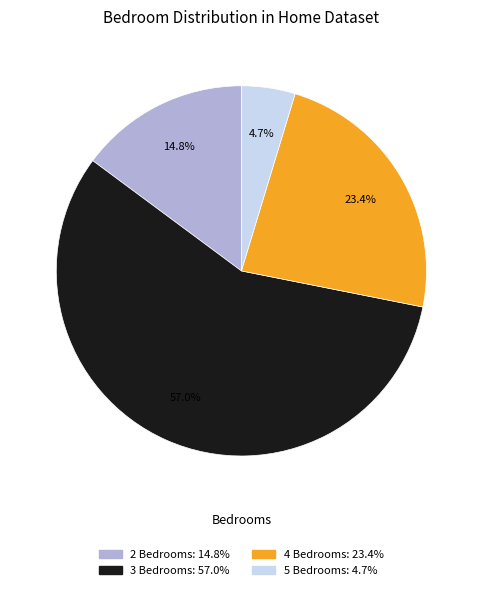

Rank the categories by value from highest to lowest.

3 Bedrooms, 4 Bedrooms, 2 Bedrooms, 5 Bedrooms